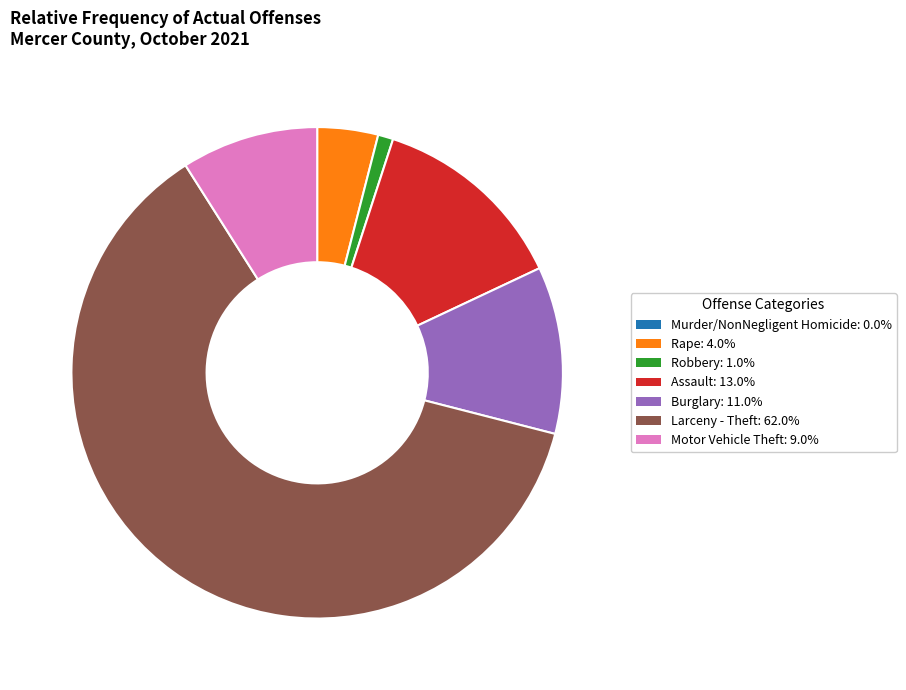

Does Larceny - Theft: 62.0% account for over 50% of the chart?

Yes